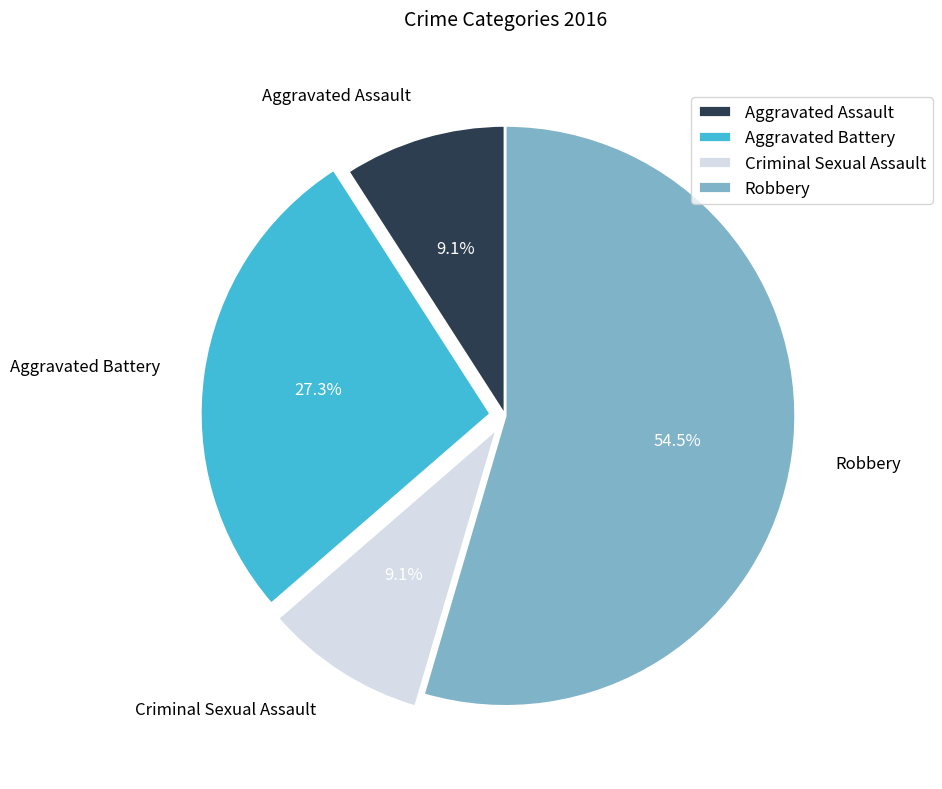

Which category has the biggest portion of the pie?

Robbery